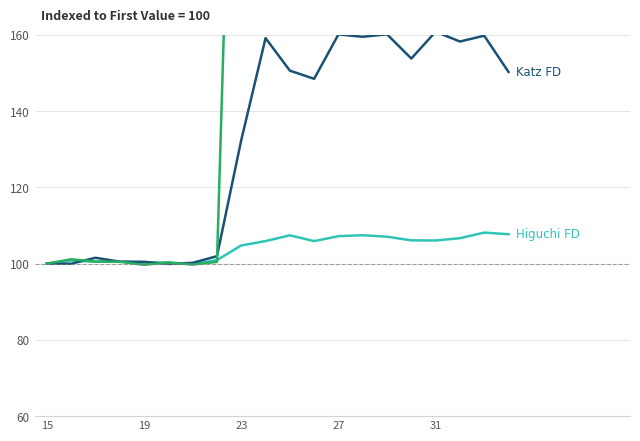

Reading left to right, transcribe all the data shown in this chart.

Higuchi FD: 100.0	100.8	100.5	100.5	100.3	100.3	99.8	100.9	104.8	105.9	107.4	105.9	107.2	107.4	107.1	106.1	106.1	106.7	108.1	107.7
Katz FD: 100.0	100.0	101.5	100.5	100.5	99.9	100.2	102.0	132.4	159.1	150.6	148.5	160.1	159.5	160.1	153.8	160.8	158.3	159.8	150.3
Hjorth Mobility: 100.0	101.1	100.6	100.5	99.7	100.3	99.7	100.5	313.4	413.3	439.5	395.6	415.9	403.6	401.7	387.7	388.0	406.4	457.8	439.9